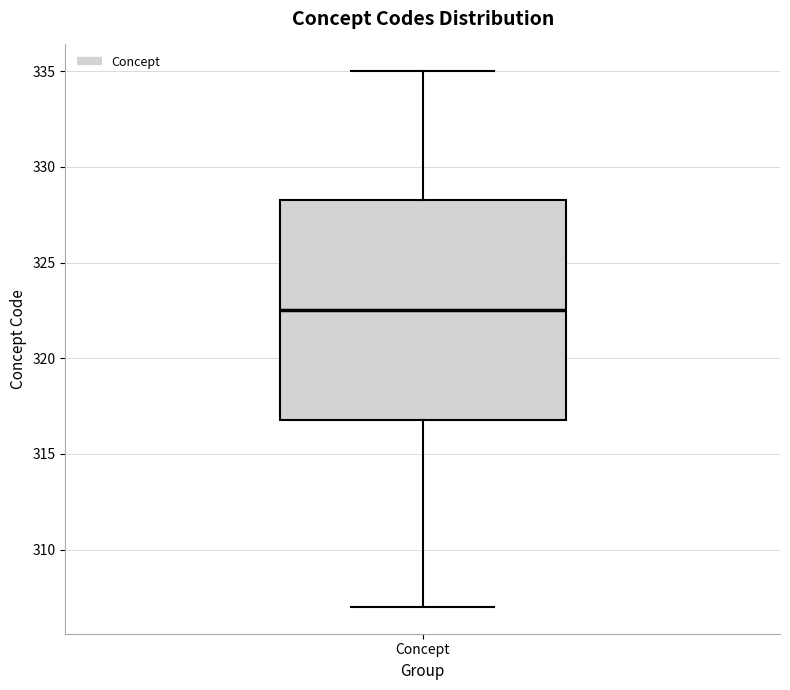

Read this box plot against the y-axis: the position of the median line, the range covered by the box, and the ends of both whiskers. The values are not printed on the chart, so give them approximately, as read against the axis.

median 322.5, box 317.0 to 328.5, whiskers 307.0 to 335.0